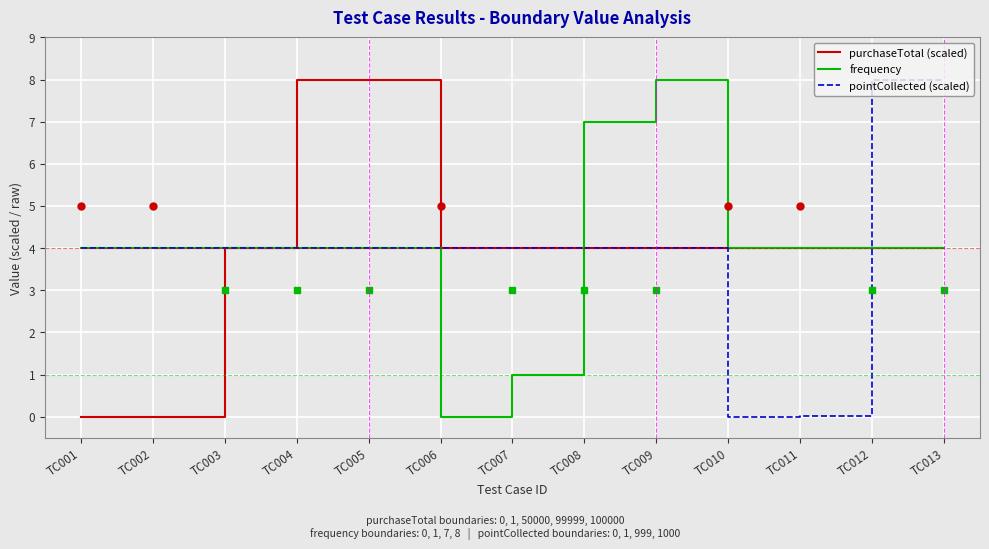

How many lines are shown in the chart?

3